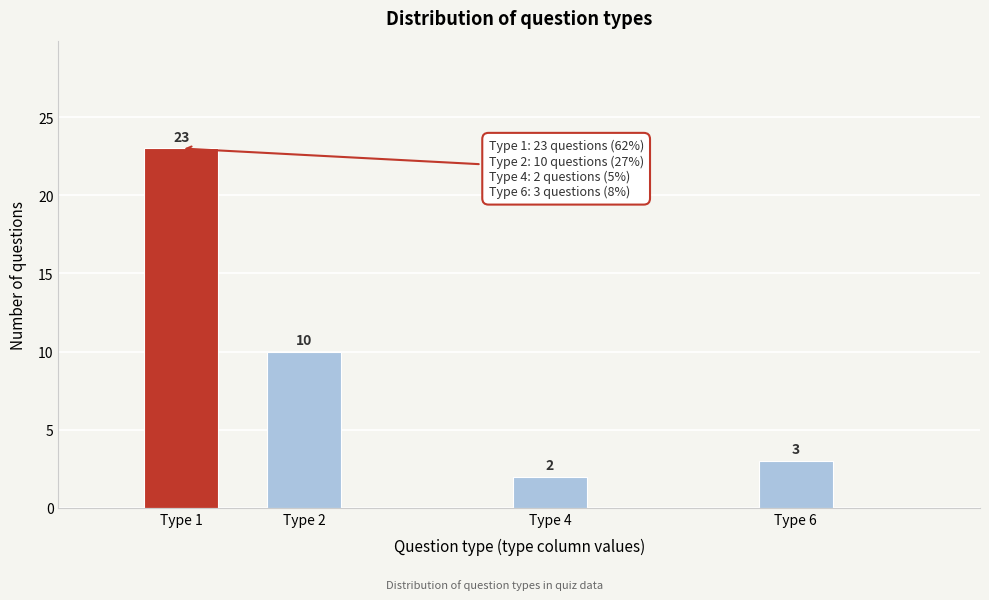

Reading right to left, what are all the values shown in this chart?

Type 6=3	Type 4=2	Type 2=10	Type 1=23